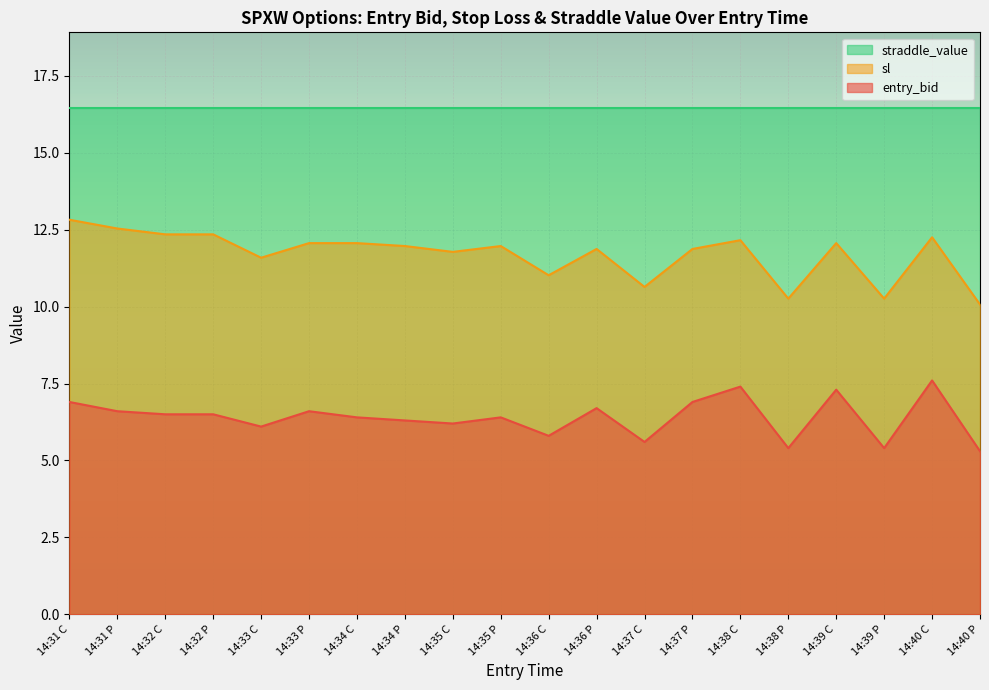

True or false: entry_bid and sl intersect in this chart.

False